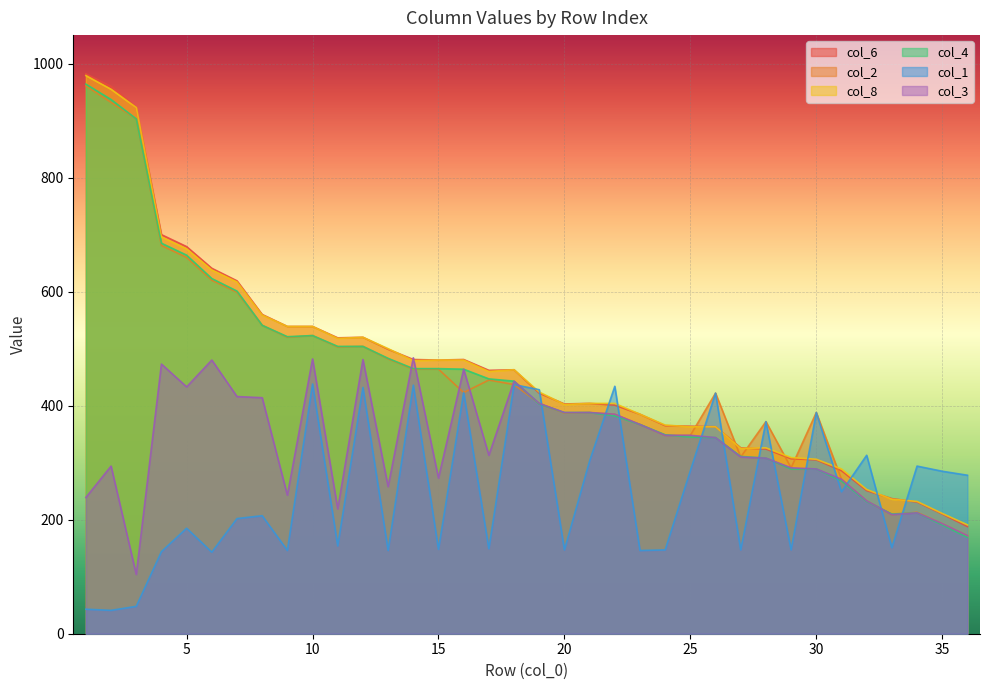

What is the maximum value shown in the chart?

982